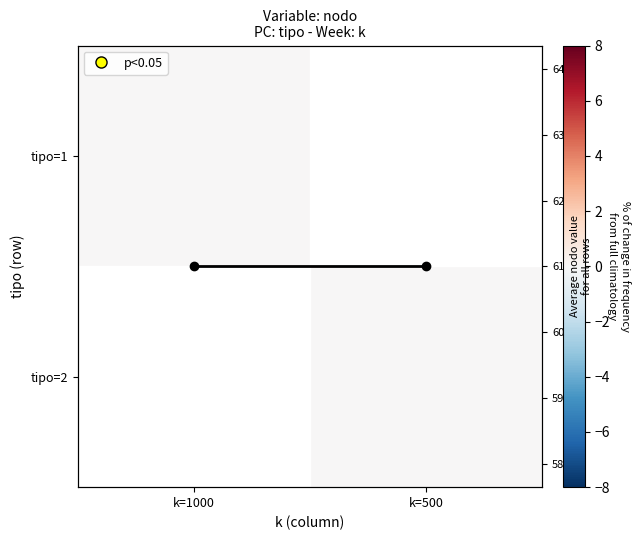

Which has a higher value, k=500 or k=1000?

k=1000